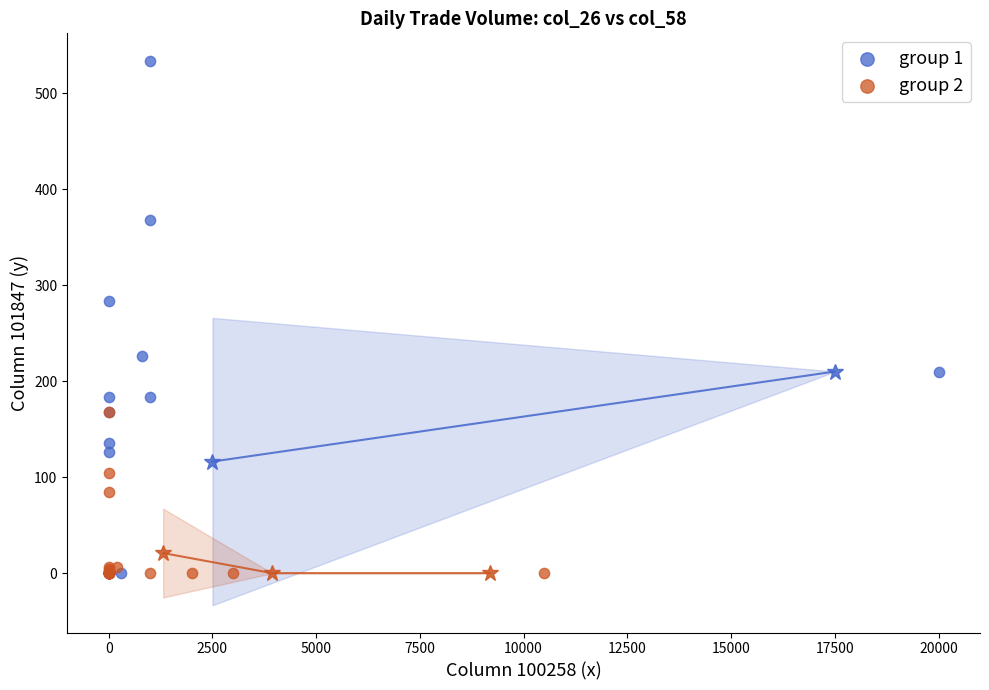

Which series has the widest spread of Y values?

group 1